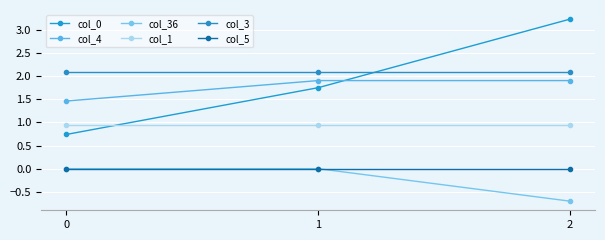

How many series are shown in this chart?

6